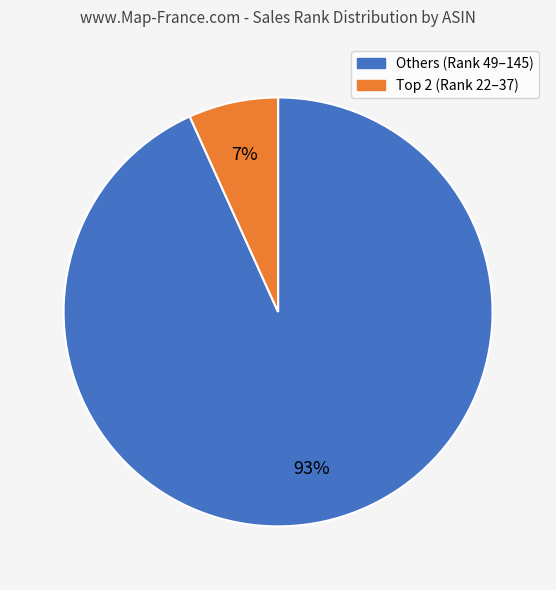

Is there any slice that represents more than half of the pie?

Yes